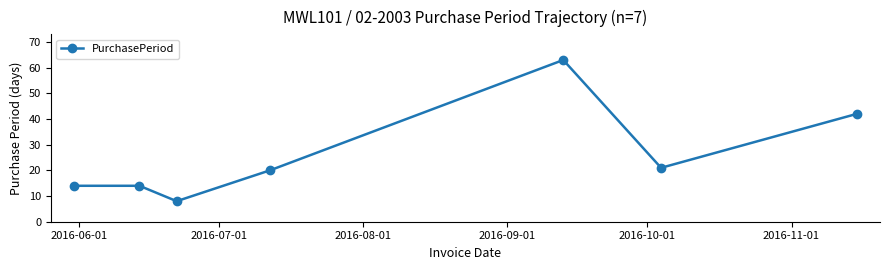

Reading right to left, list all the values displayed in this chart.

42	21	63	20	8	14	14